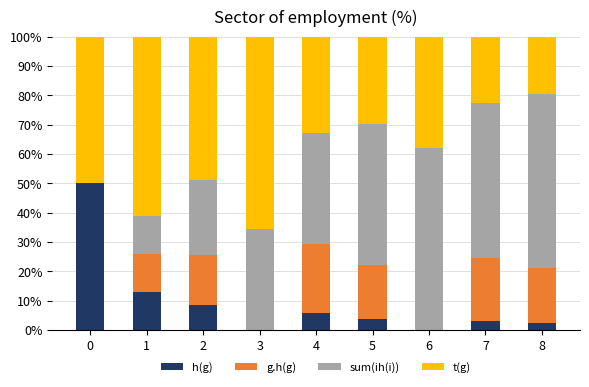

What is the total value across all series at 8?

100.0